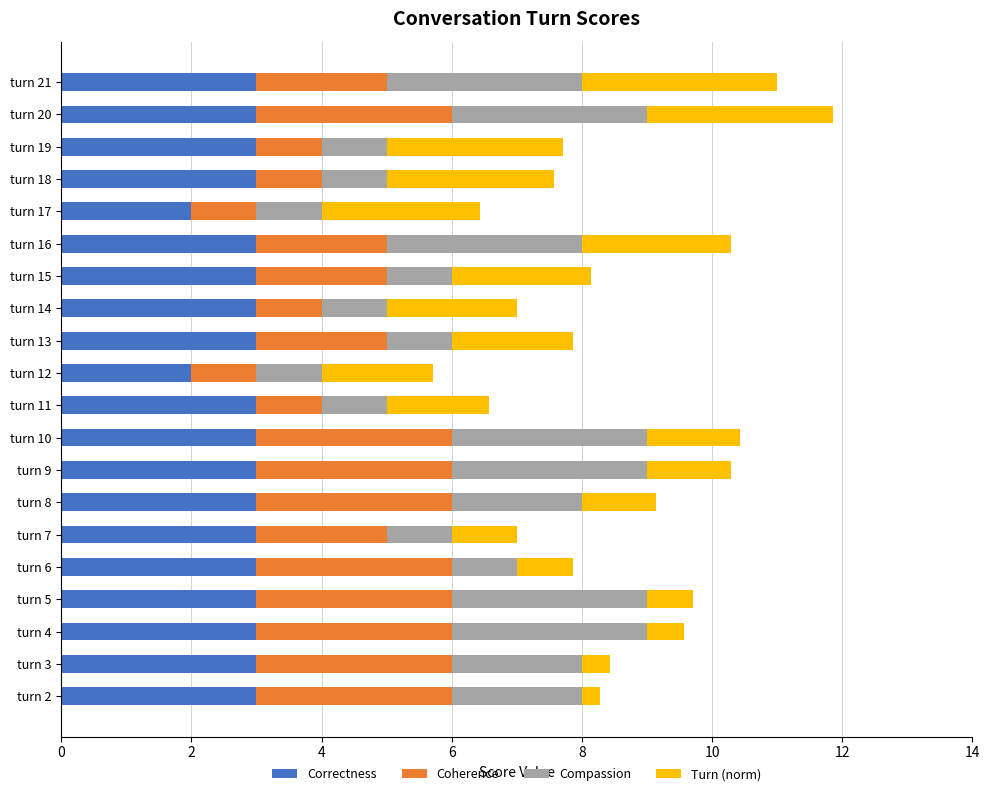

What is the sum of the Correctness values at turn 10 and turn 11?

6.0